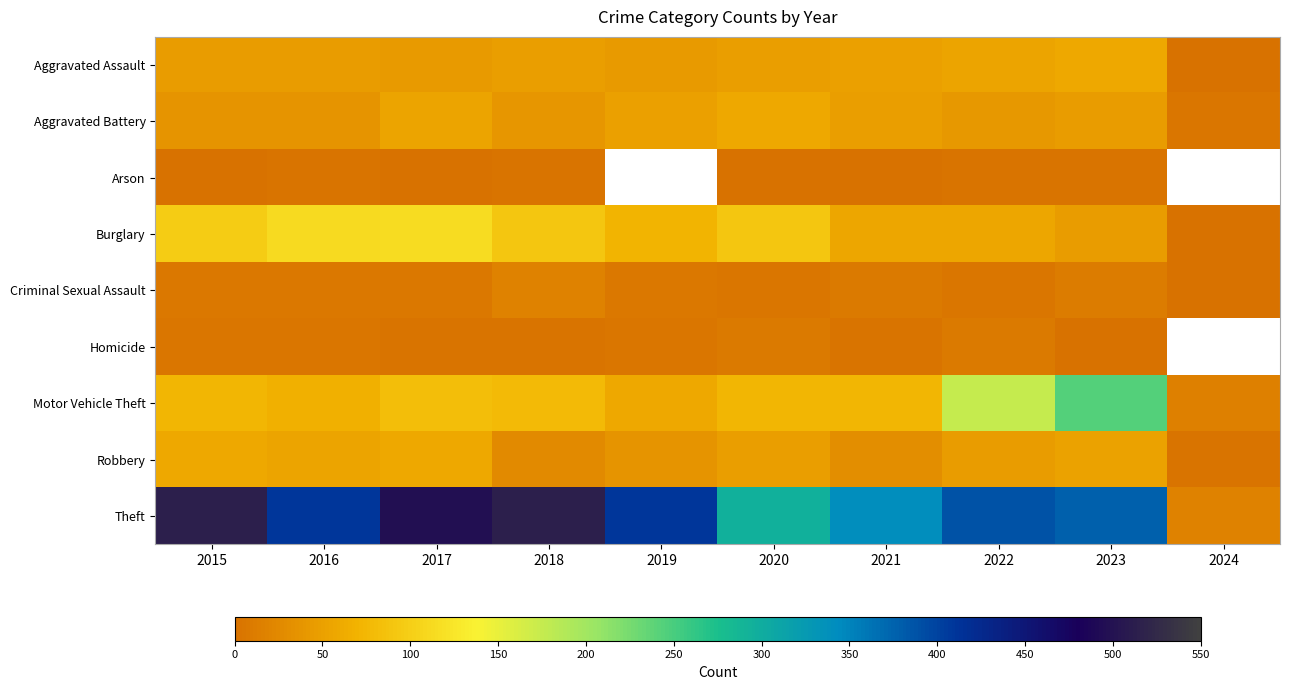

Between 2024 and 2022, which is larger?

2022